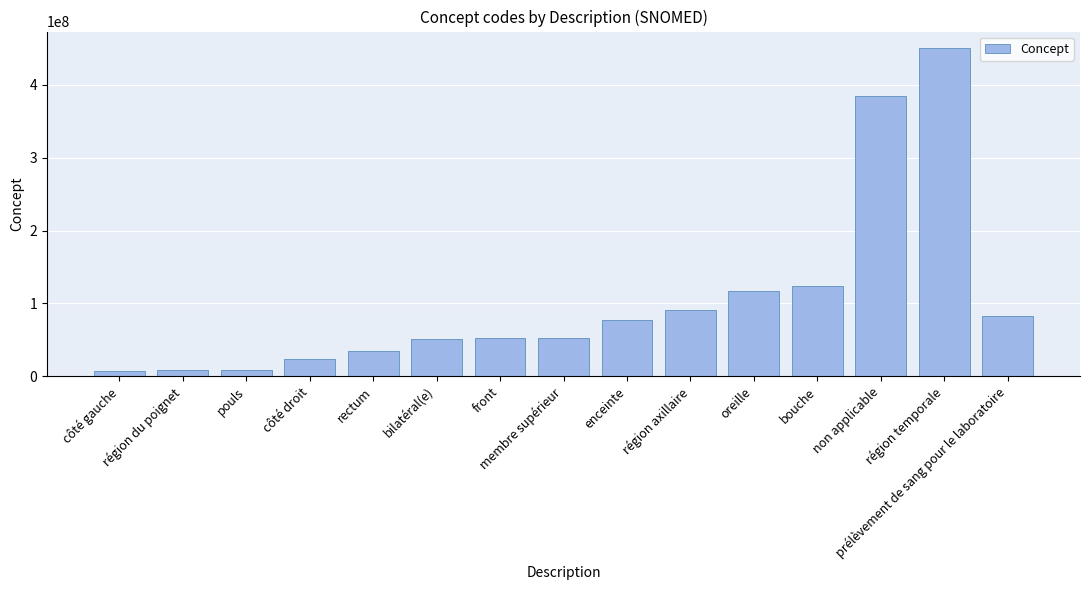

Where is the data nearest to the value 229246000?

bouche